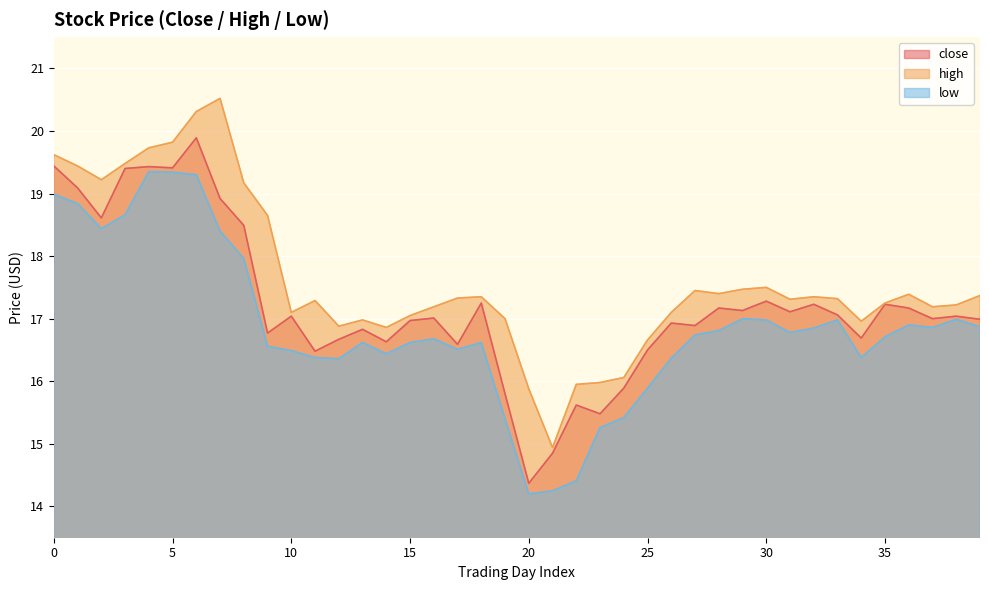

Where is the first local maximum for close?

4